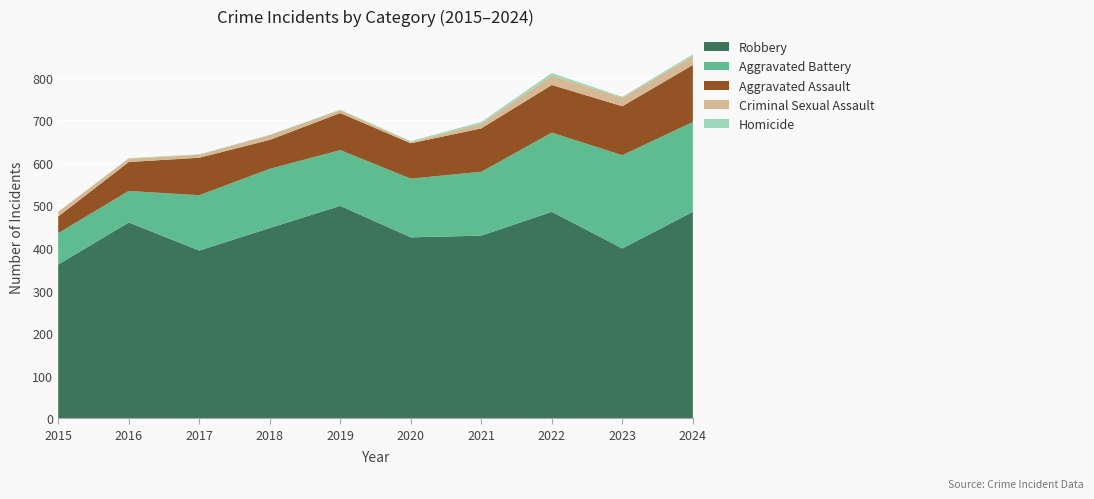

Reading left to right, extract all data points from this chart.

Aggravated Assault: 39	68	88	68	87	83	102	112	115	134
Aggravated Battery: 74	74	130	139	131	138	150	186	219	211
Criminal Sexual Assault: 11	8	7	11	7	3	11	22	20	21
Homicide: 0	1	1	1	1	2	4	6	2	4
Robbery: 361	460	394	447	499	425	429	485	399	485